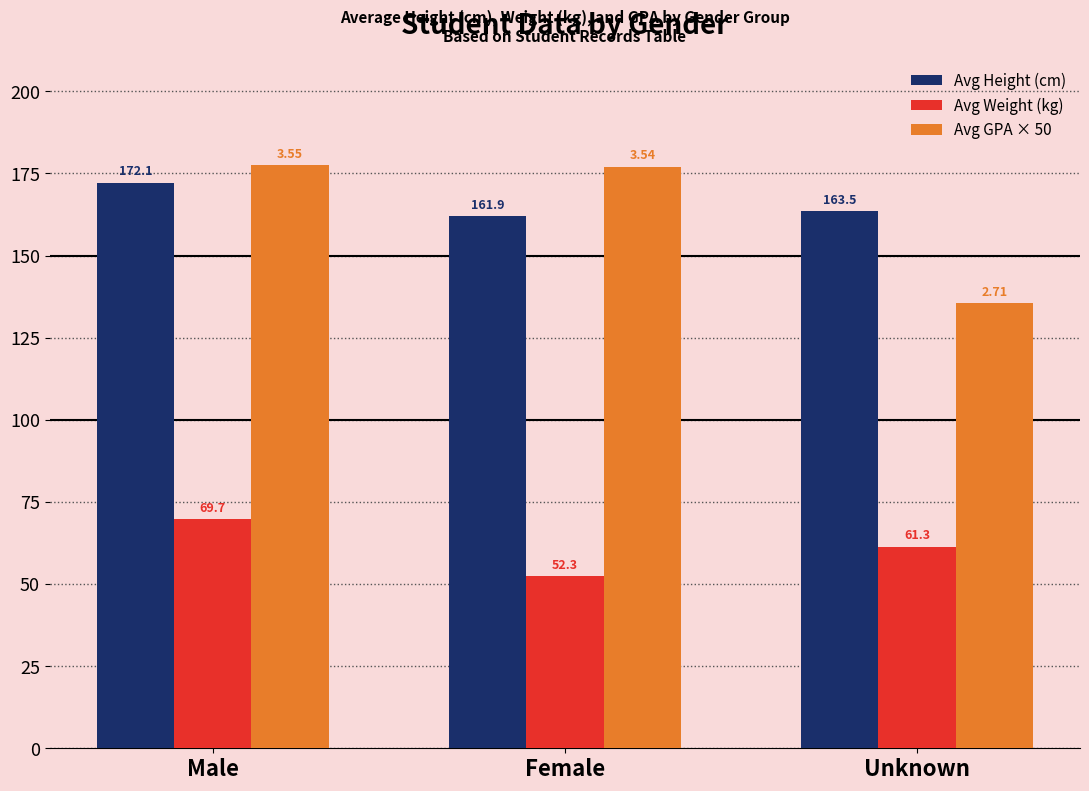

What is the greatest value displayed?

177.5